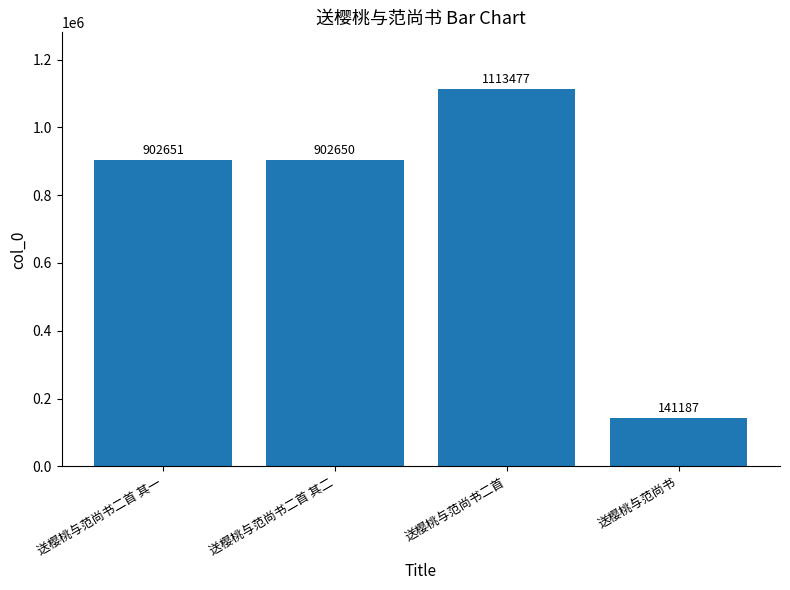

What is the greatest value displayed?

1113477